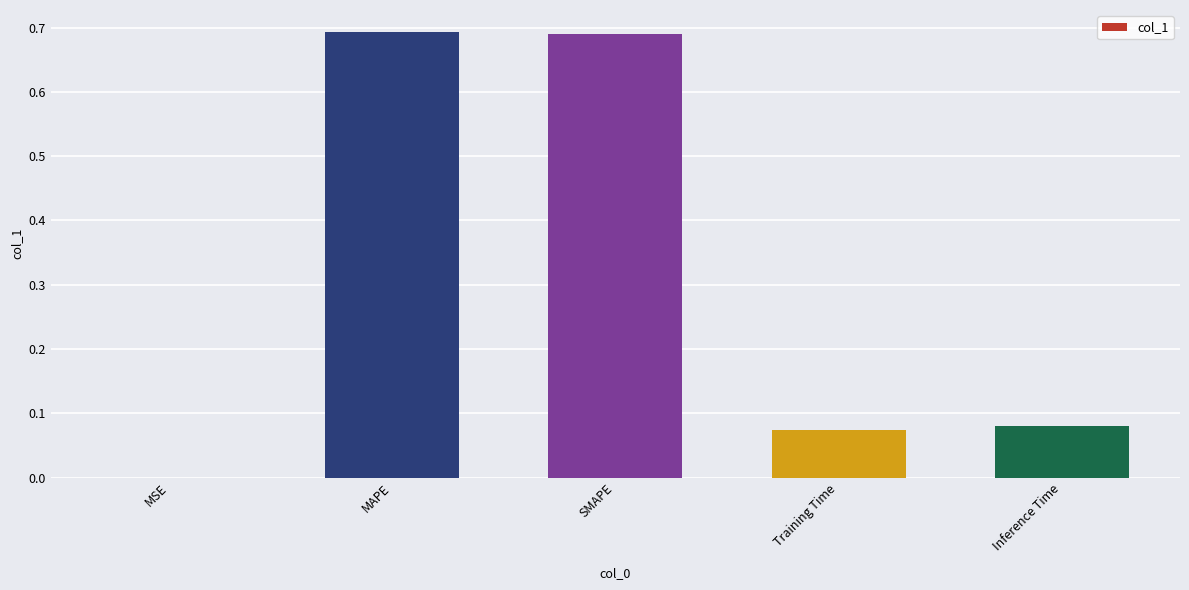

What is the sum of all values?

1.5